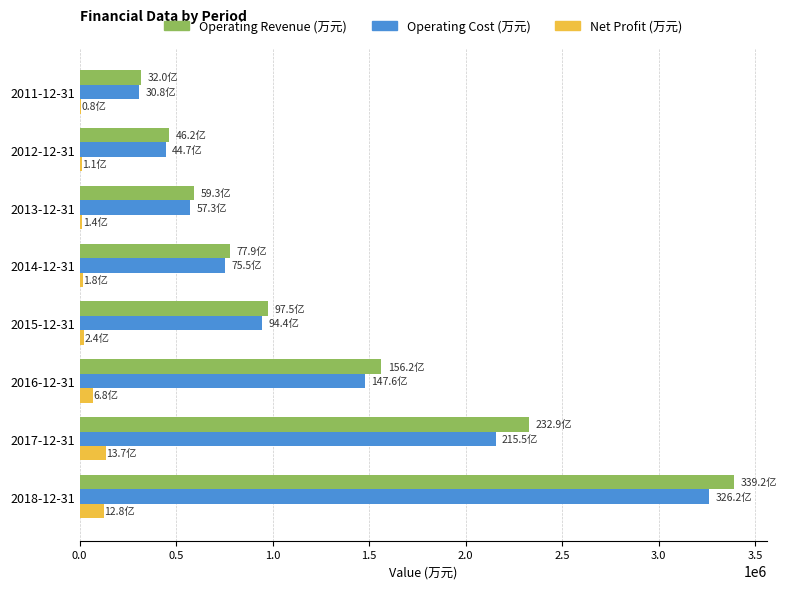

The value of Operating Cost (万元) at 2011-12-31 is 94213. True or false?

False